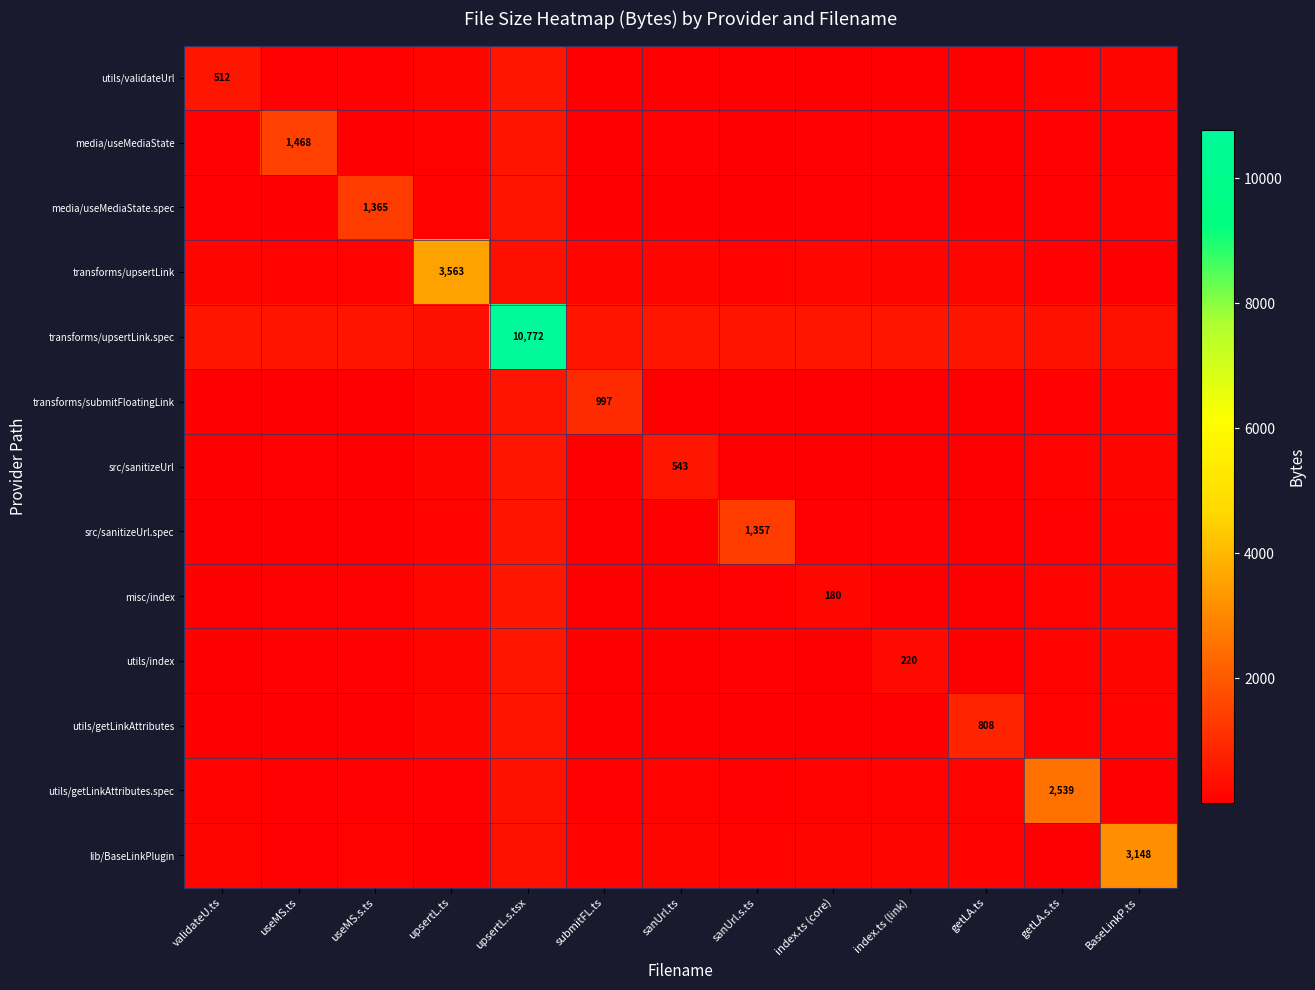

List the series in order of their peak value, highest first.

transforms/upsertLink.spec, transforms/upsertLink, lib/BaseLinkPlugin, utils/getLinkAttributes.spec, media/useMediaState, media/useMediaState.spec, src/sanitizeUrl.spec, transforms/submitFloatingLink, utils/getLinkAttributes, src/sanitizeUrl, misc/index, utils/index, utils/validateUrl